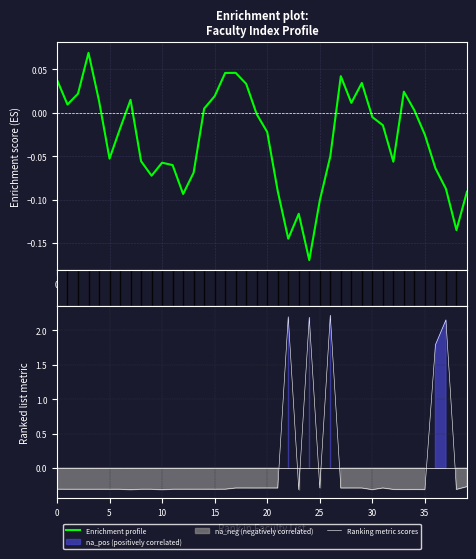

Is it true that Enrichment profile equals -0.0 at 20?

True